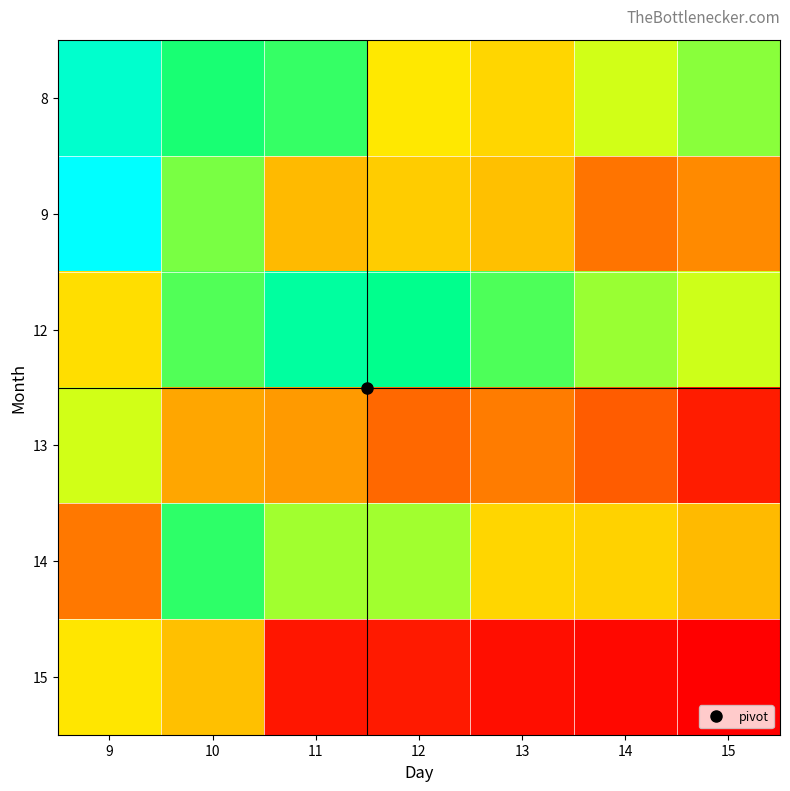

Between 9 and 12, which is larger?

9